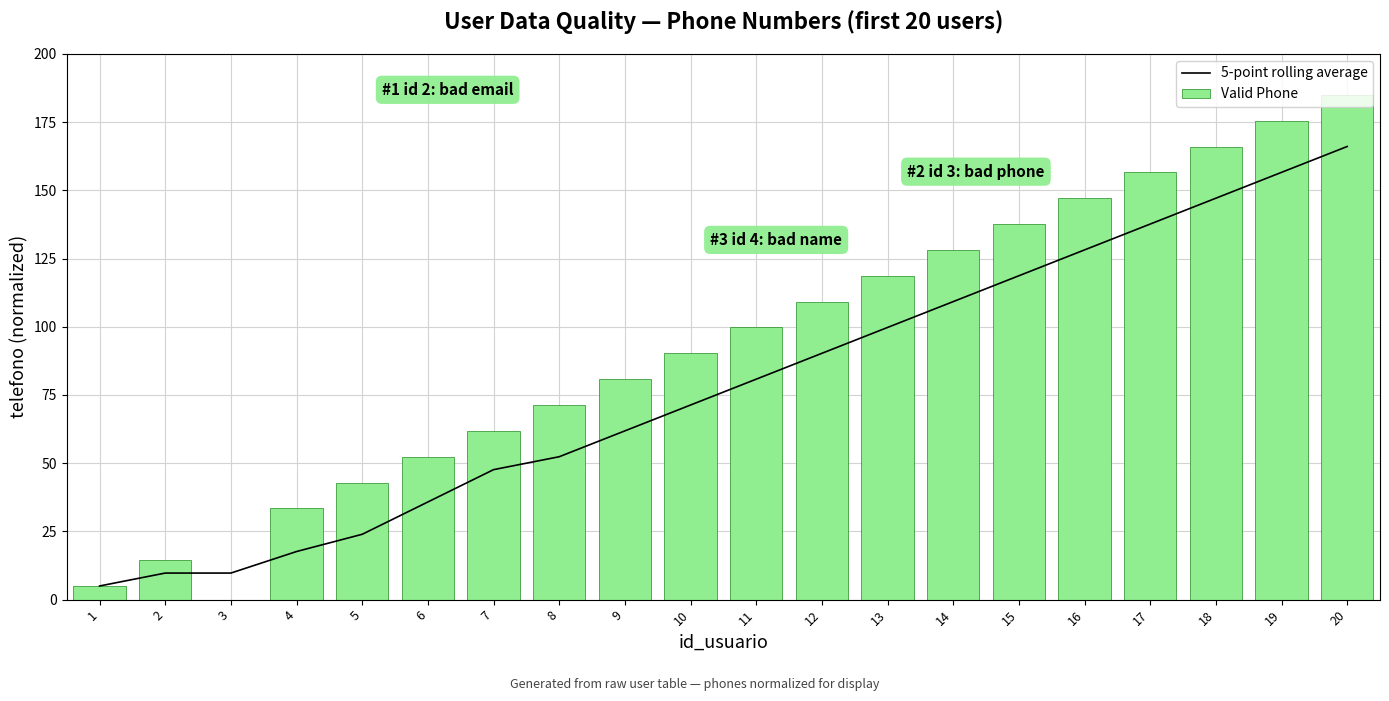

Which label corresponds to the largest value in the chart?

20